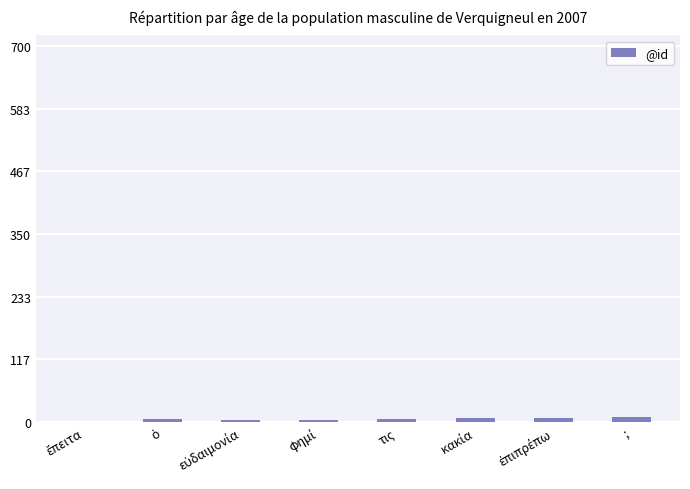

What is the difference between the maximum and minimum values?

8